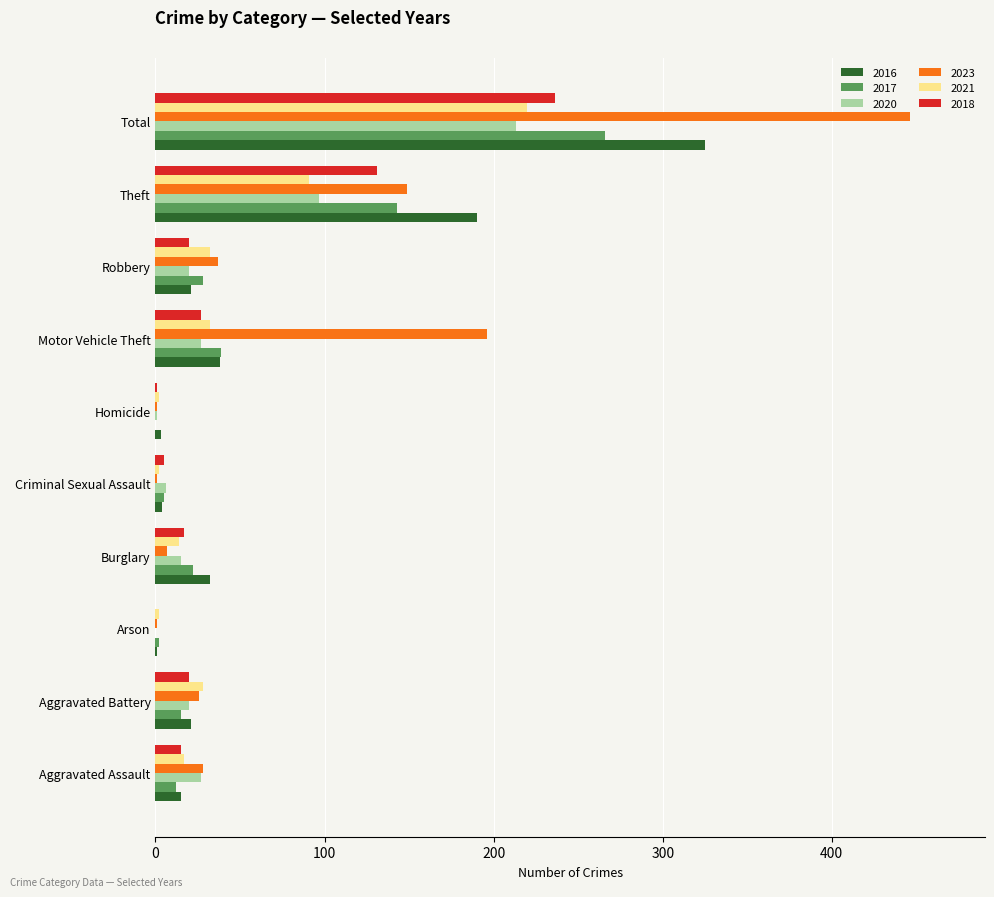

Is it true that 2016 equals 325 at Total?

True